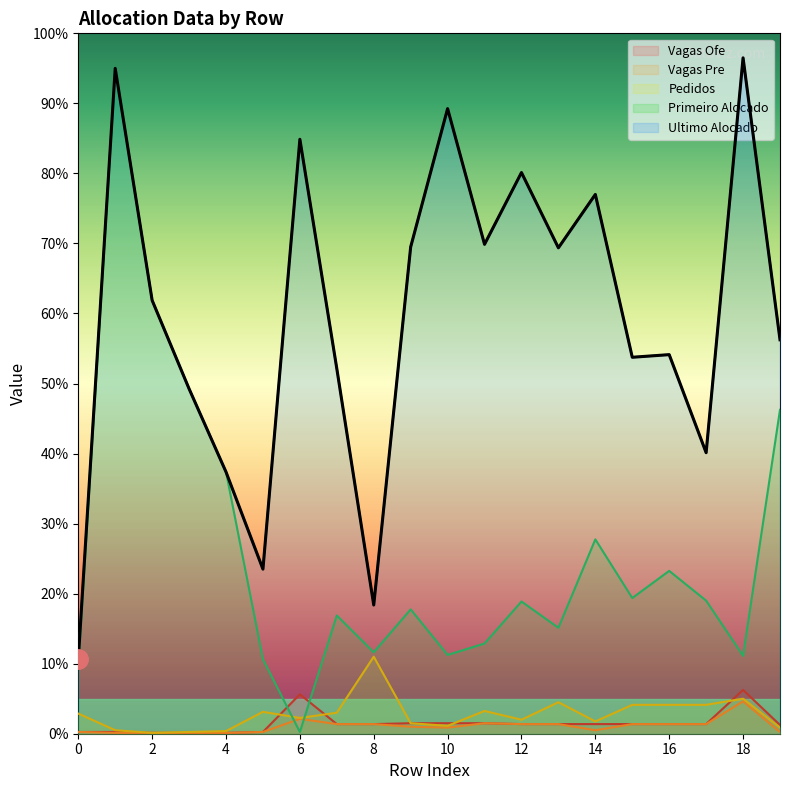

How many data points does each series have?

20